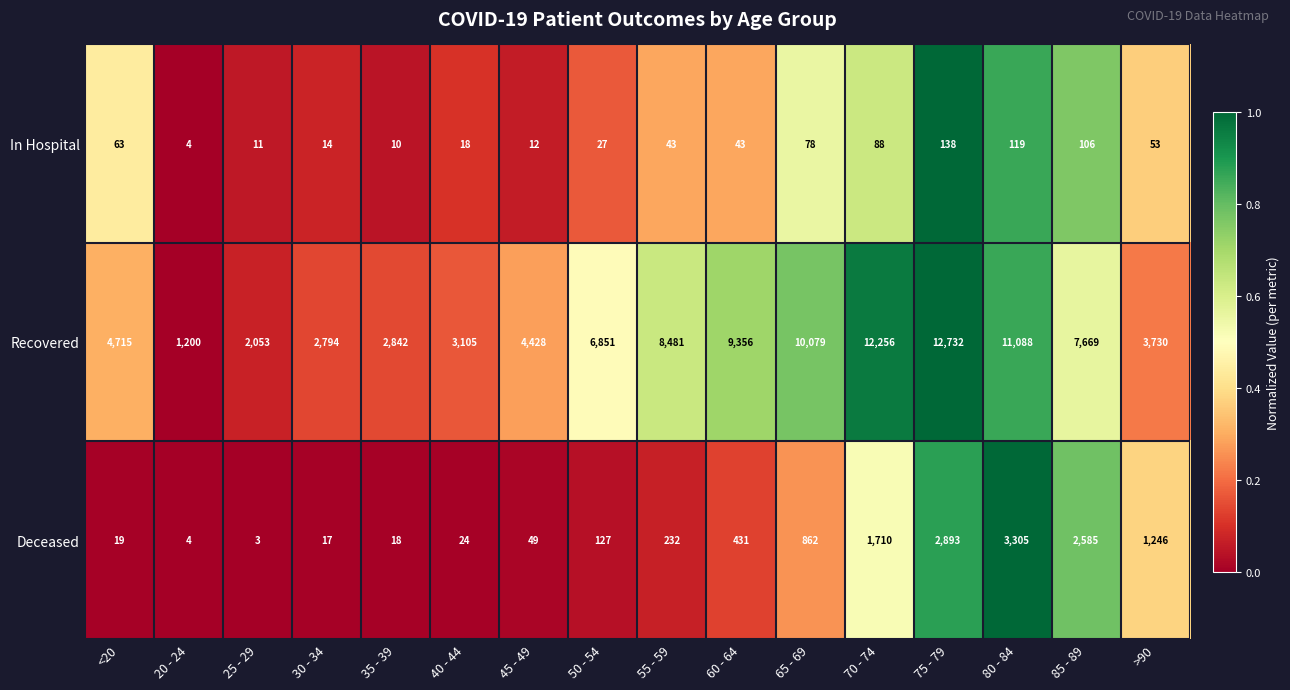

List the series in order of their peak value, highest first.

Recovered, Deceased, In Hospital